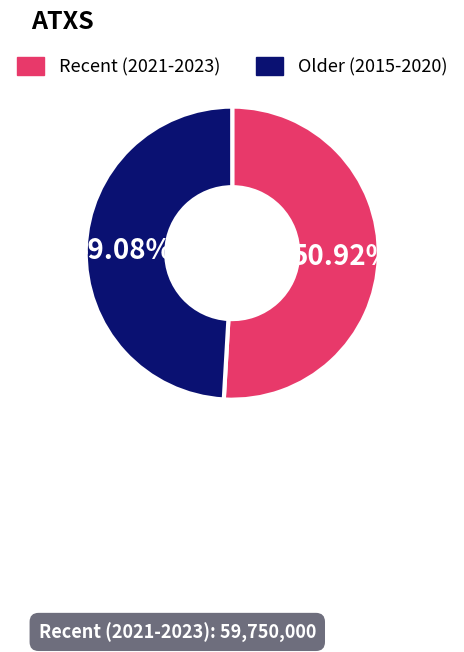

Which has a higher value, Recent (2021-2023) or Older (2015-2020)?

Recent (2021-2023)